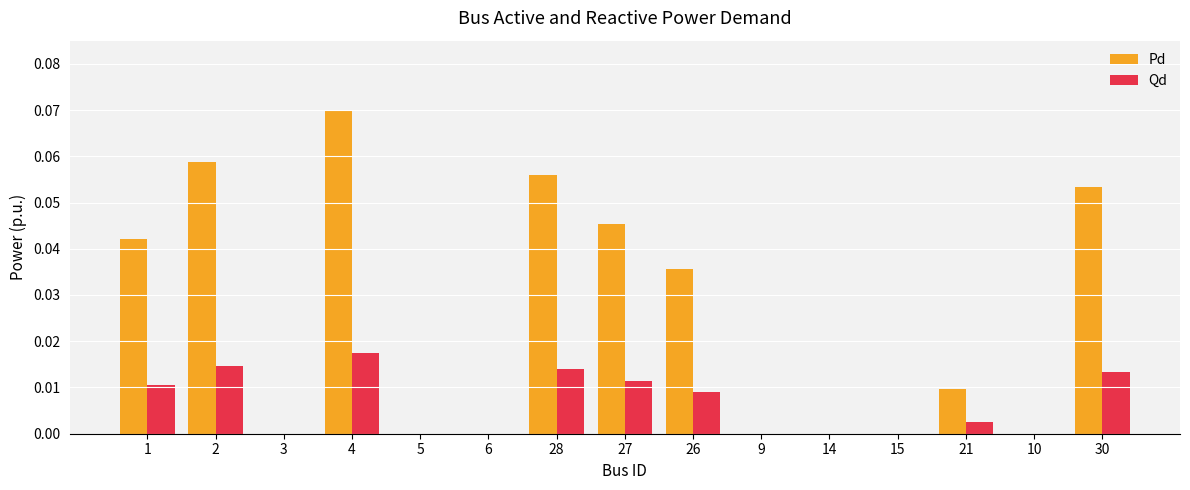

Which series changed the most between 4 and 15?

Pd